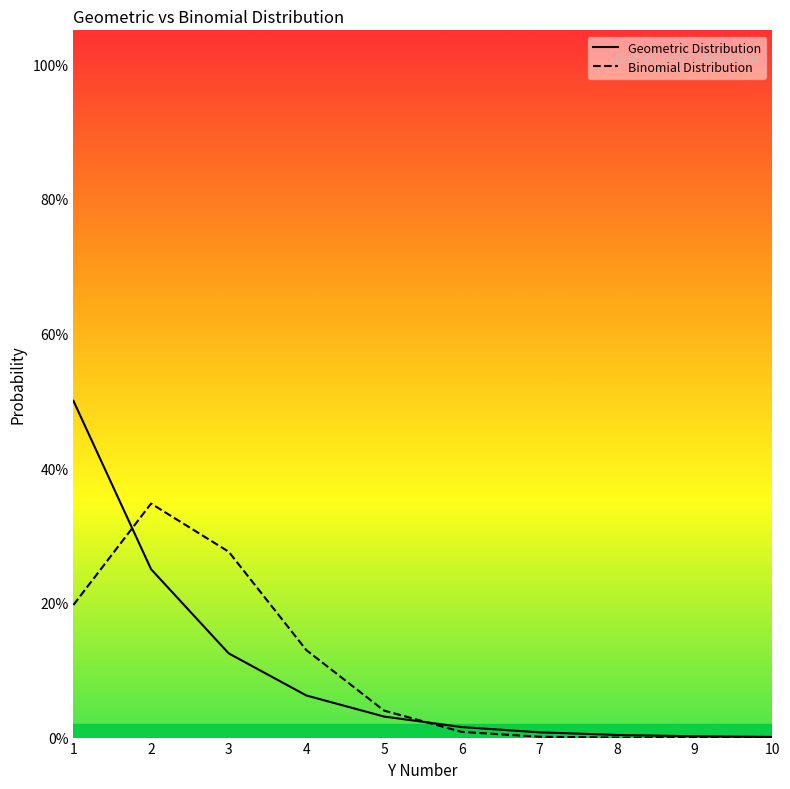

Where is the first local maximum for Binomial Distribution?

2